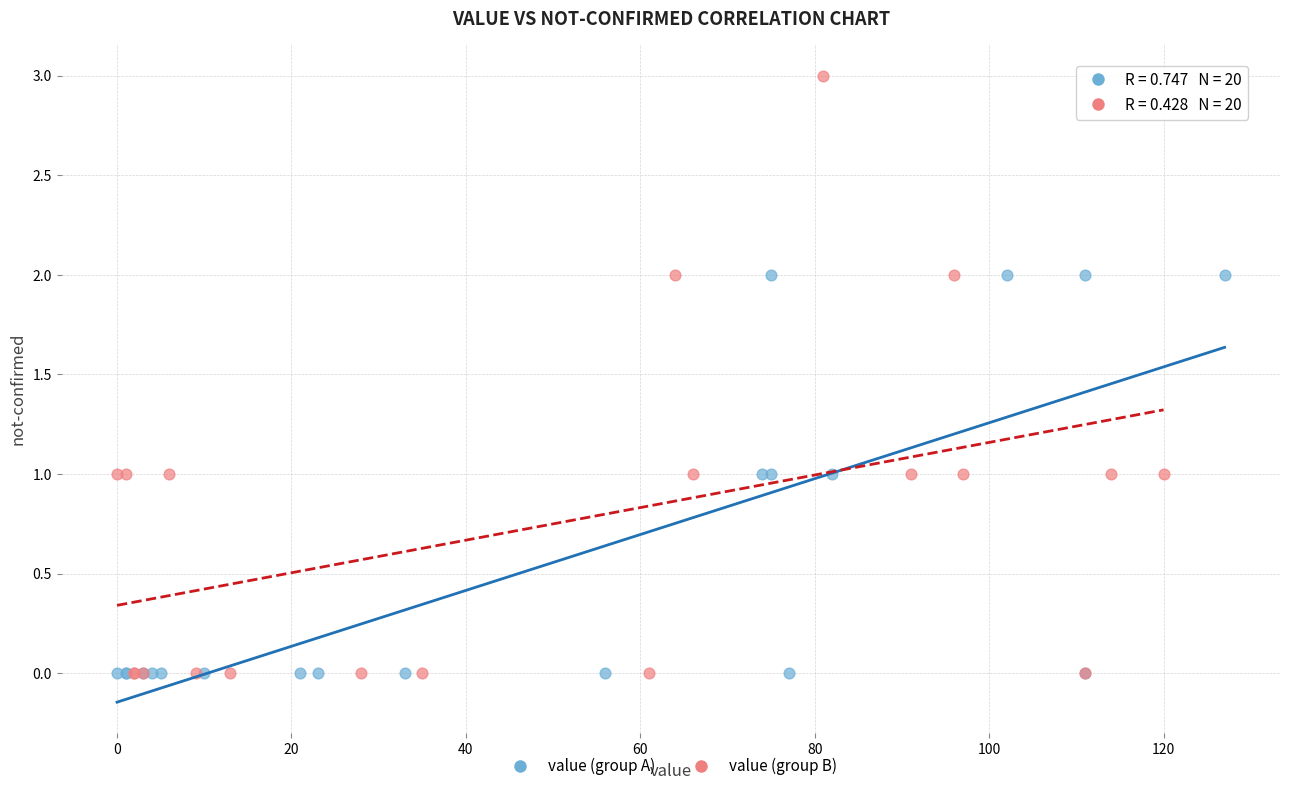

Which series contains the highest Y value?

value (group B)